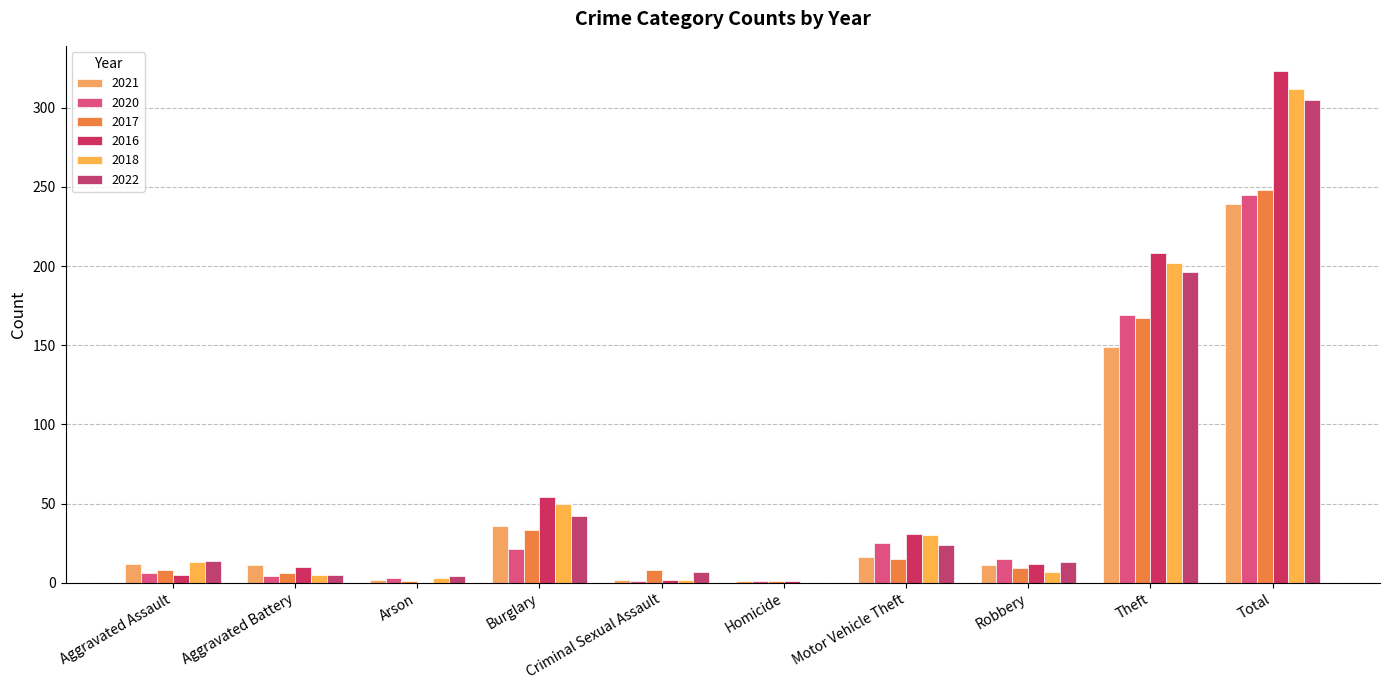

Are the bars horizontal?

No